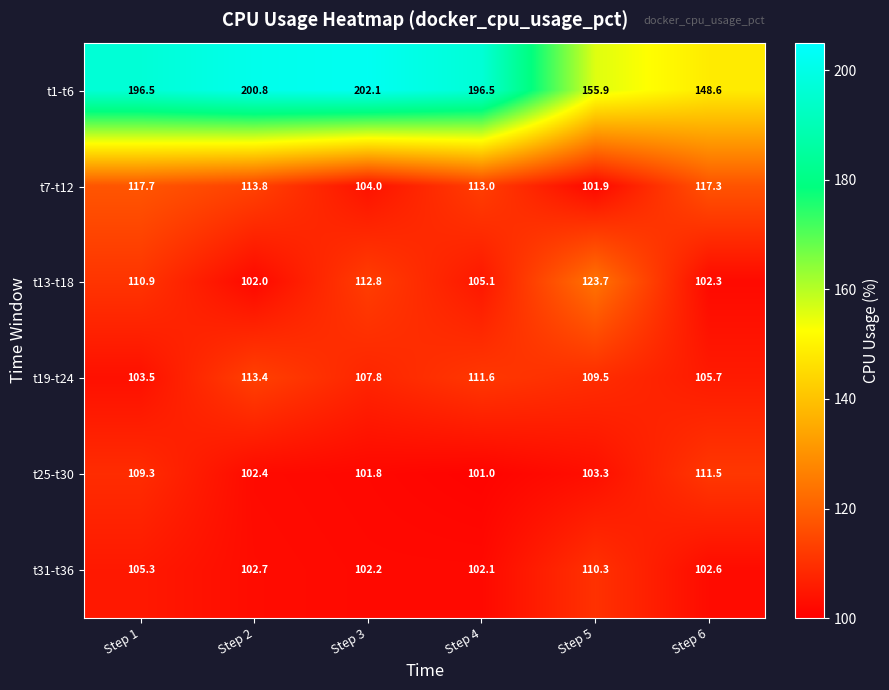

What is the sum of all t7-t12 values?

667.7